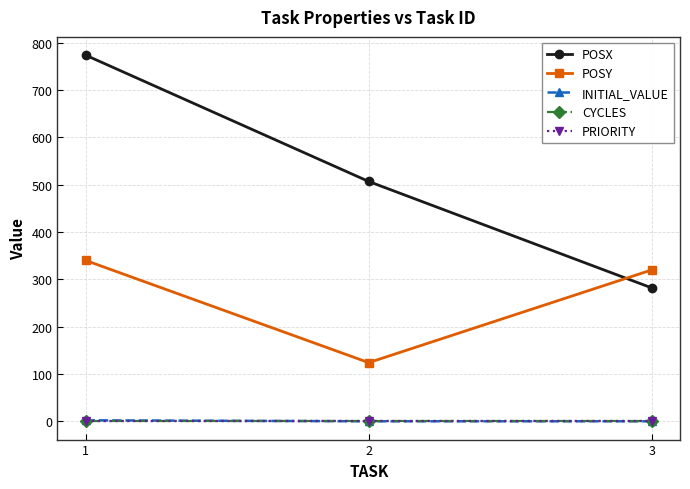

What is the greatest value displayed?

774